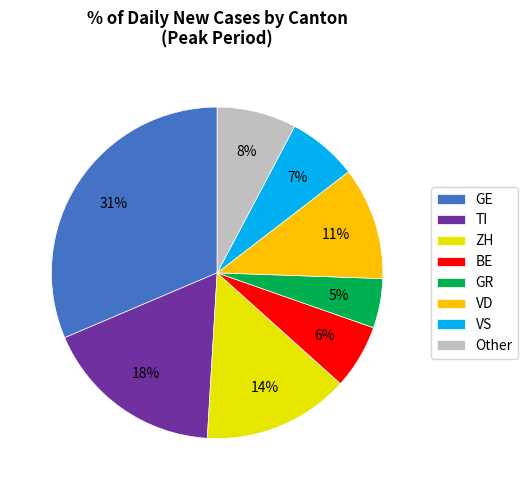

To the nearest percent, what is the combined percentage of GE and Other?

39%